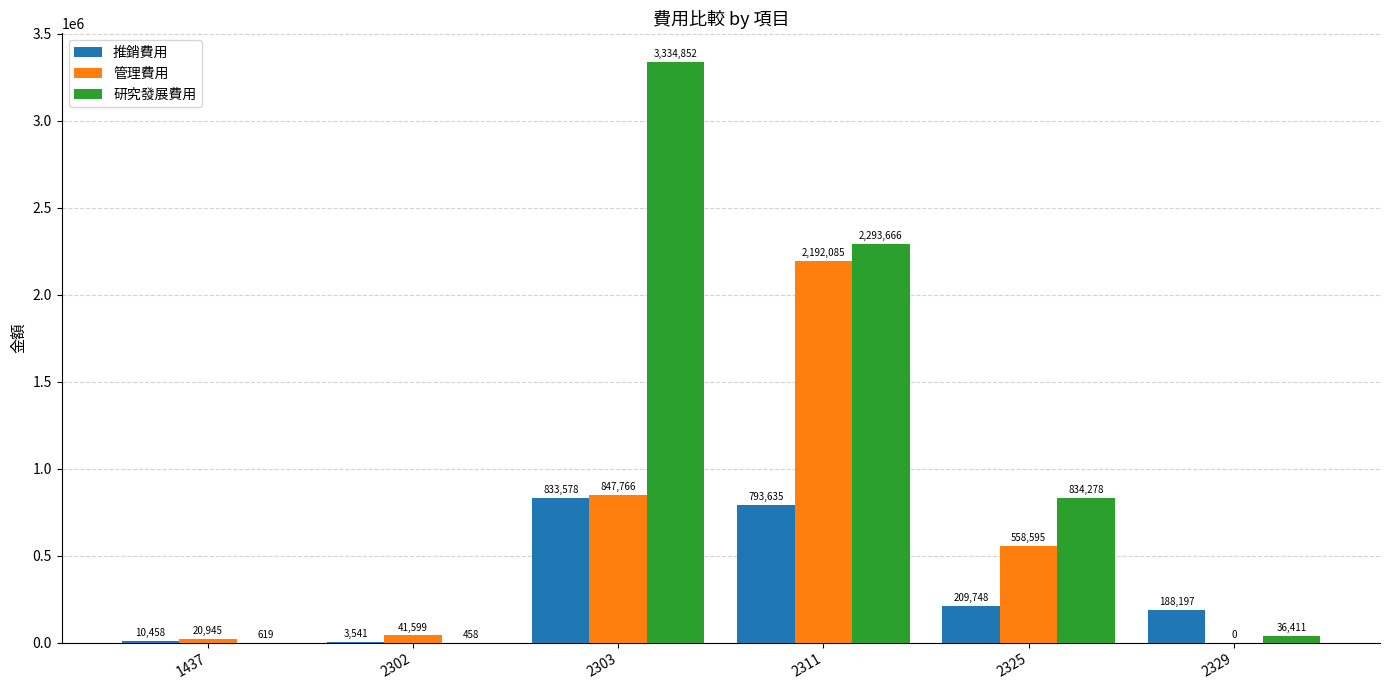

Are the bars grouped side by side (vs. stacked)?

Yes